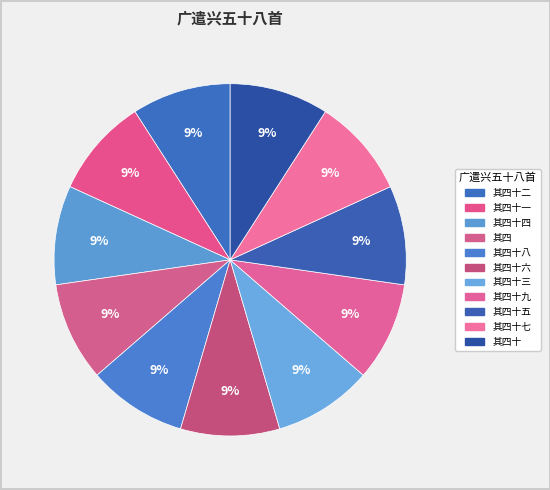

How many segments does this pie chart have?

11